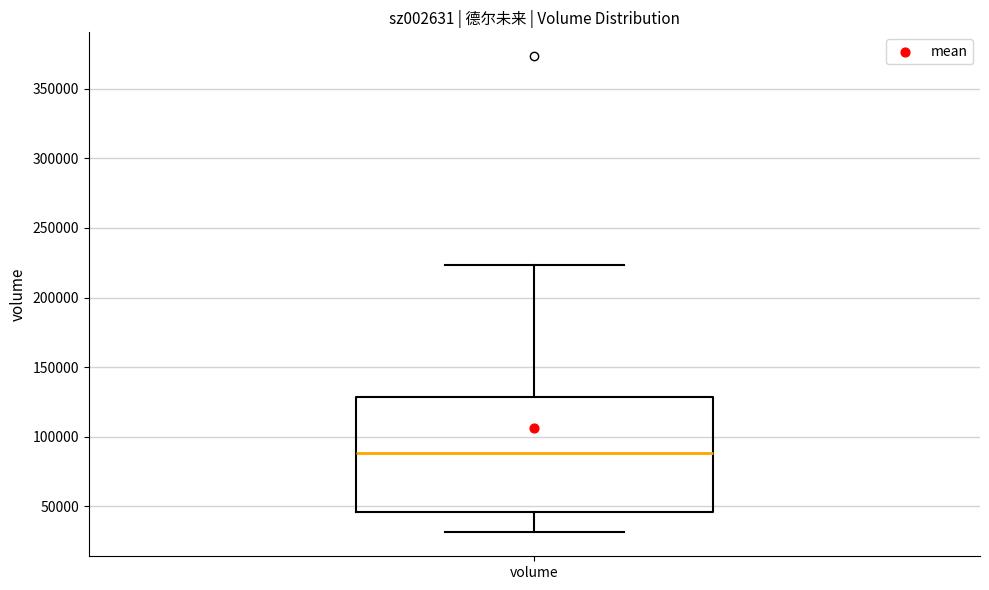

Transcribe this box plot: give where the median line is, the range the box spans, and where the two whiskers end, as read against the y-axis. The values are not printed on the chart, so give them approximately, as read against the axis.

median 90000, box 45000 to 130000, whiskers 30000 to 225000